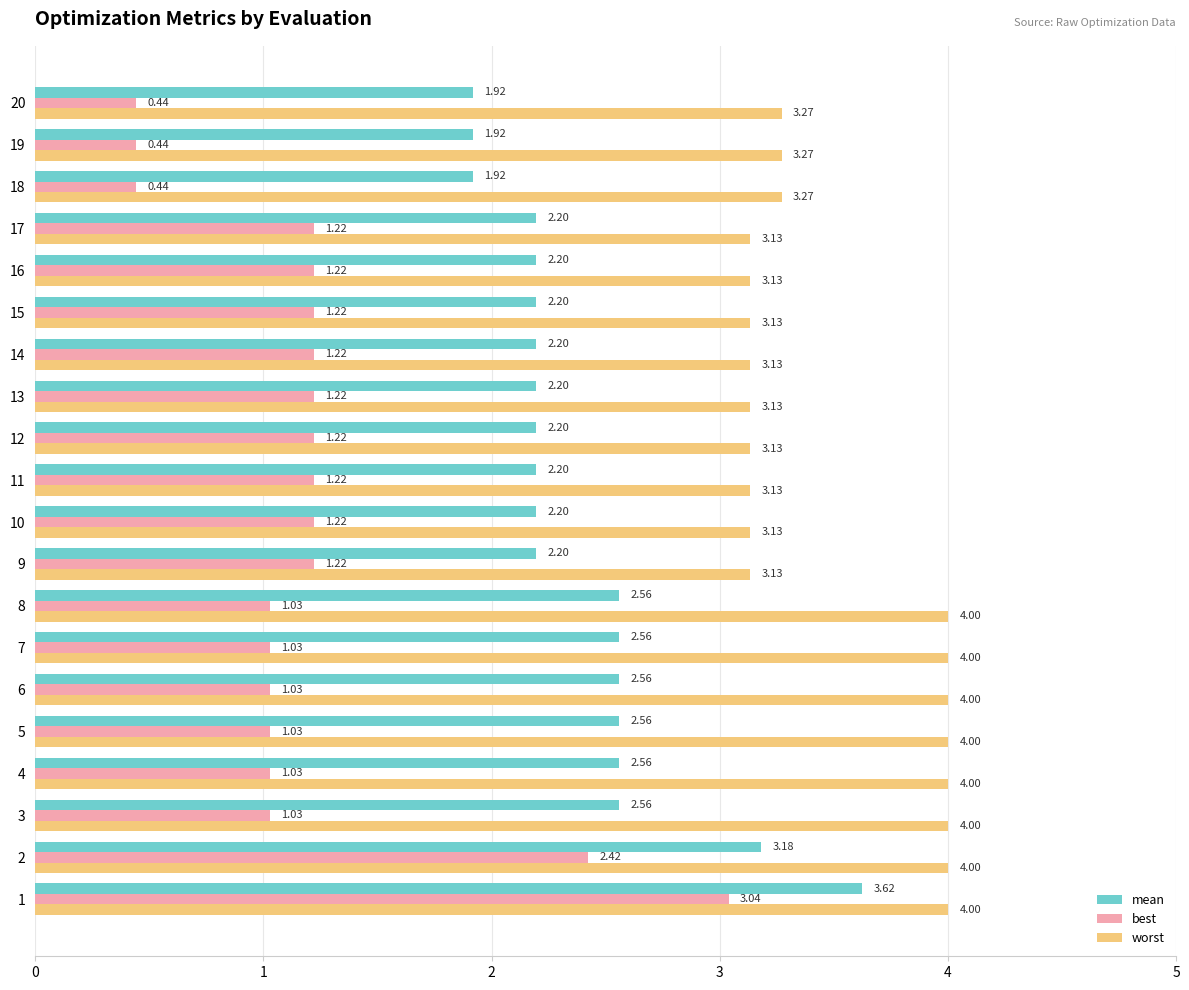

Between 3 and 18, which series saw the biggest shift?

worst